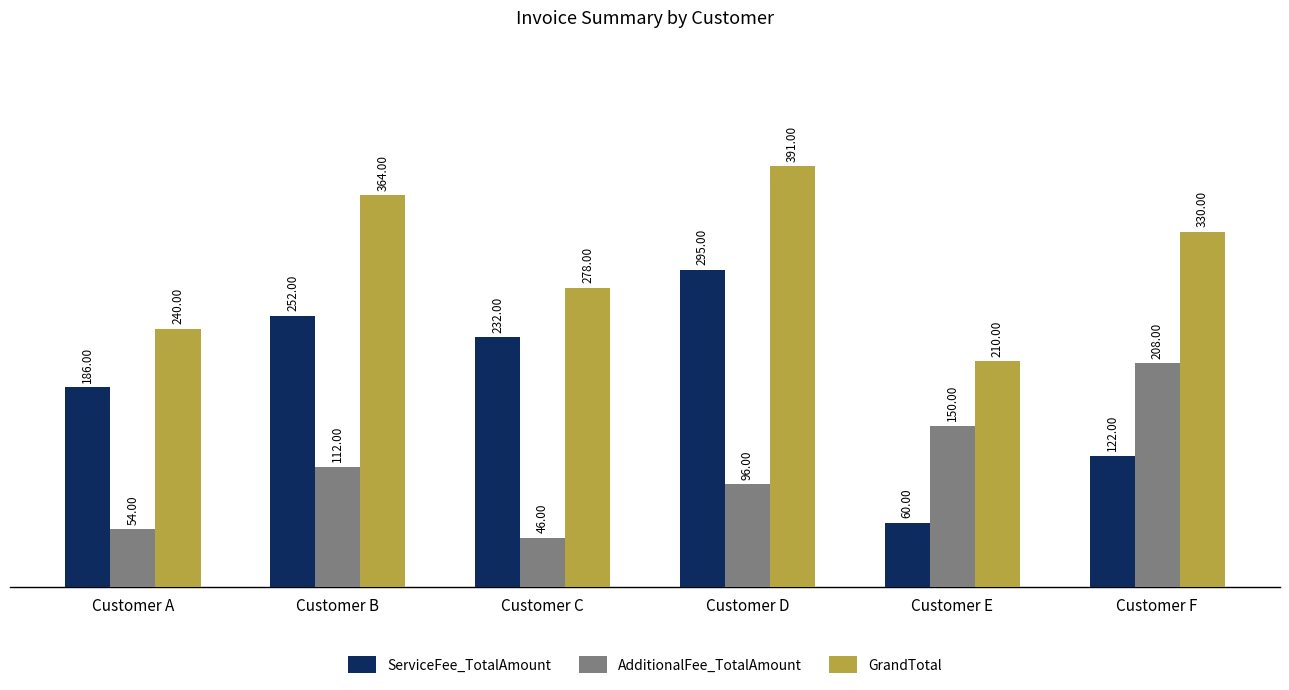

What is the spread (max minus min) of values at Customer B?

252